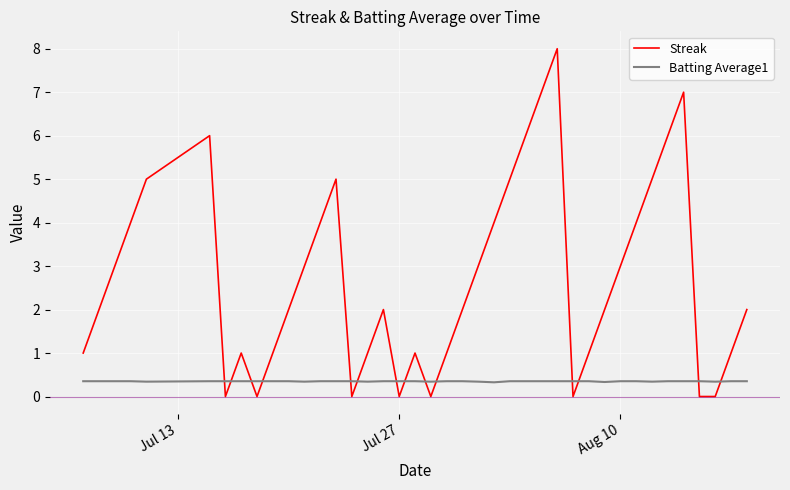

List the series in order of their peak value, highest first.

Streak, Batting Average1